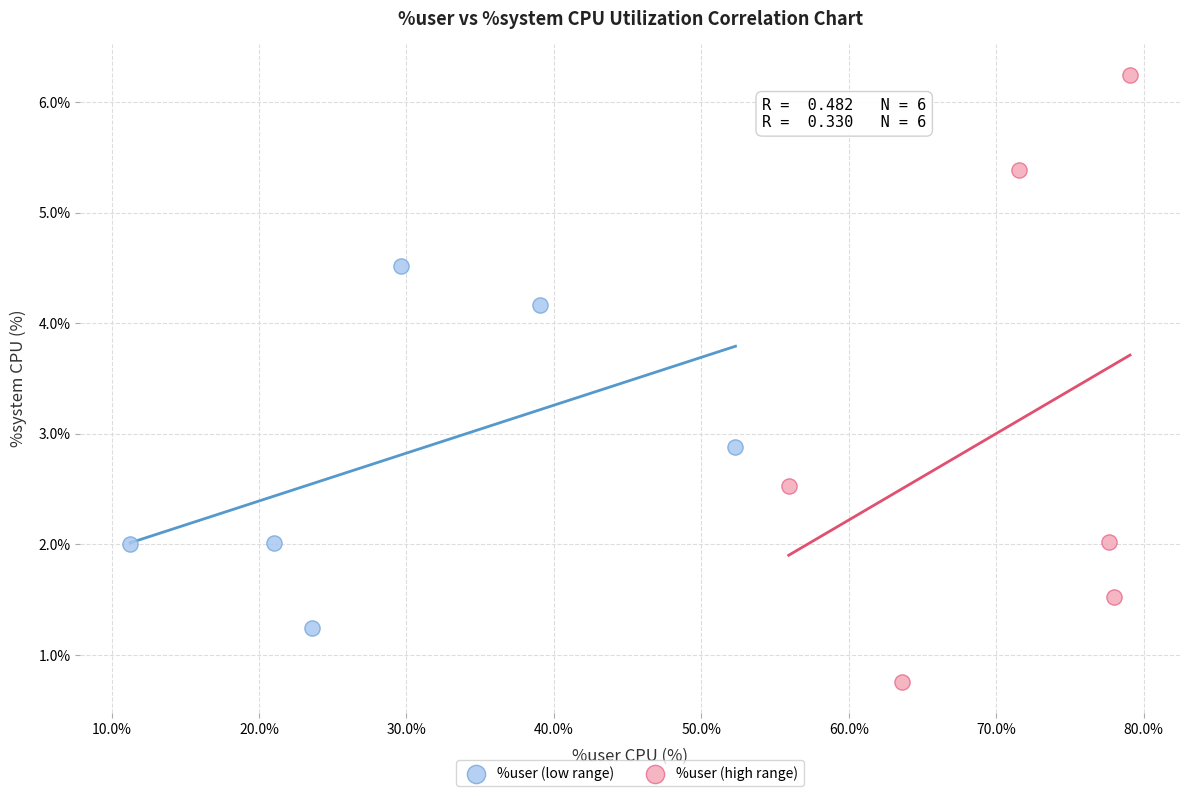

Which series contains the lowest Y value?

%user (high range)